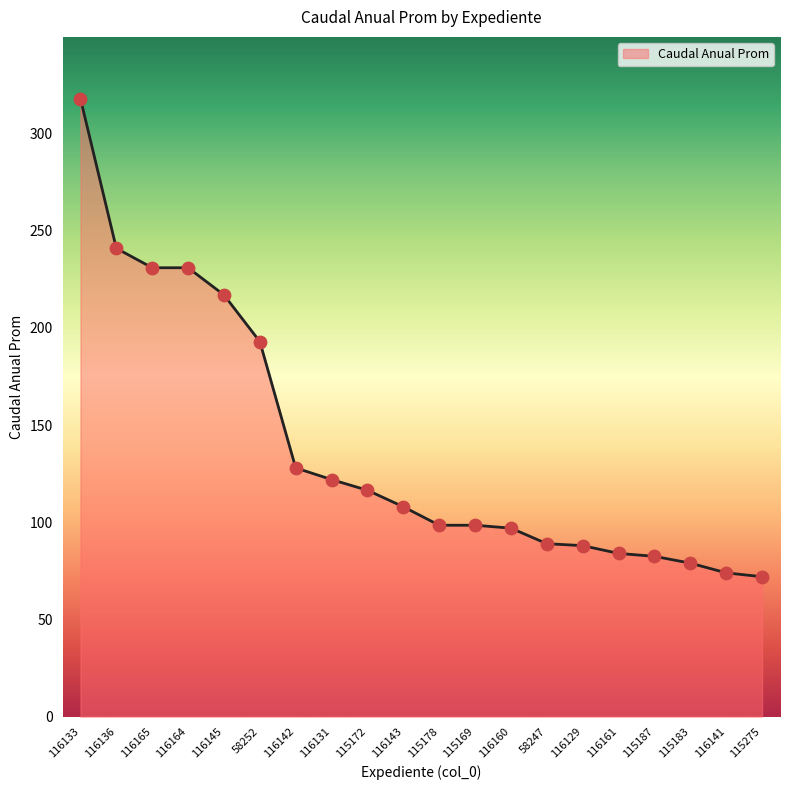

Between 116160 and 116129, which is larger?

116160